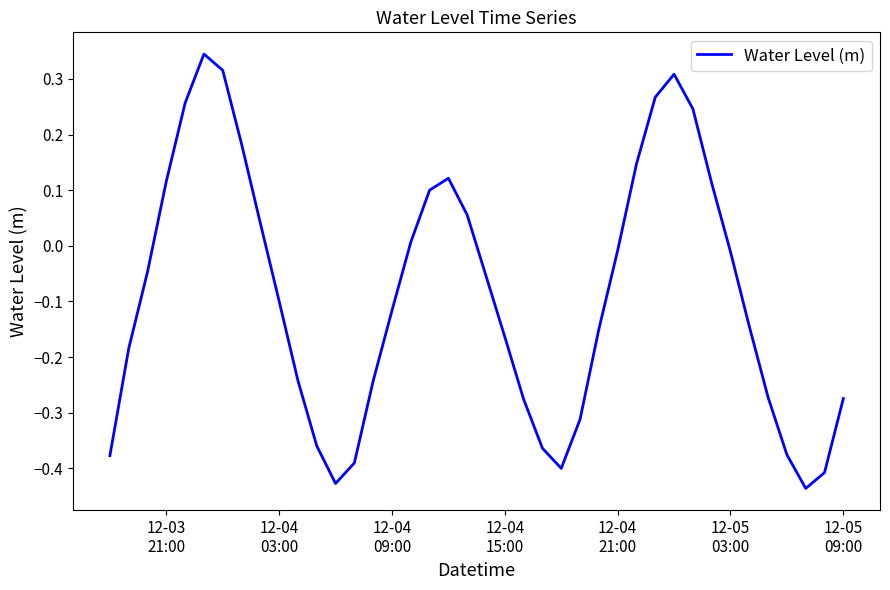

What is the difference between the maximum and minimum values?

0.8